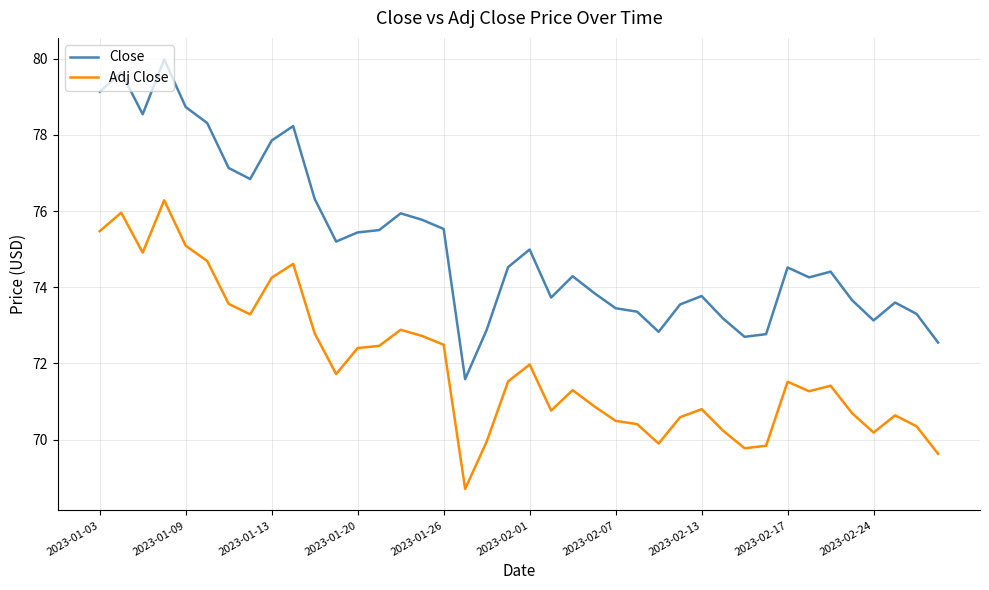

What is the difference between the maximum and minimum values in the Close series?

8.4